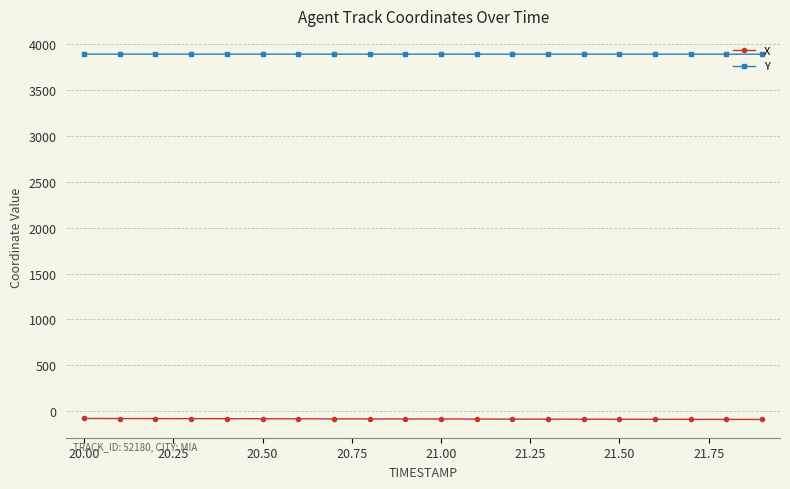

At how many categories does at least one series exceed 1205?

20